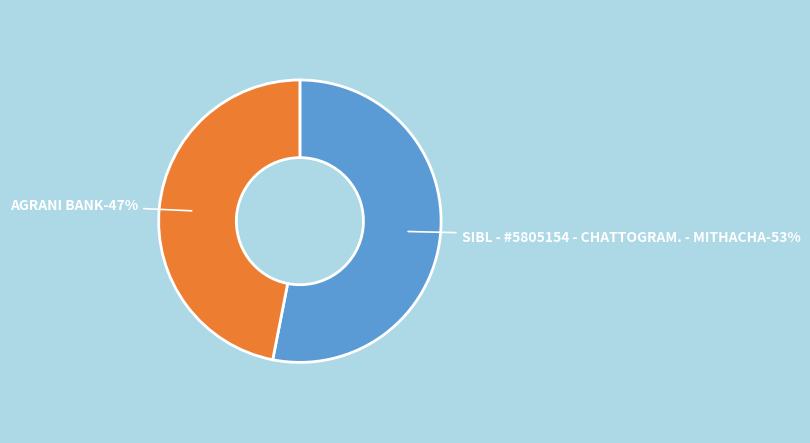

Which slice is the smallest?

AGRANI BANK